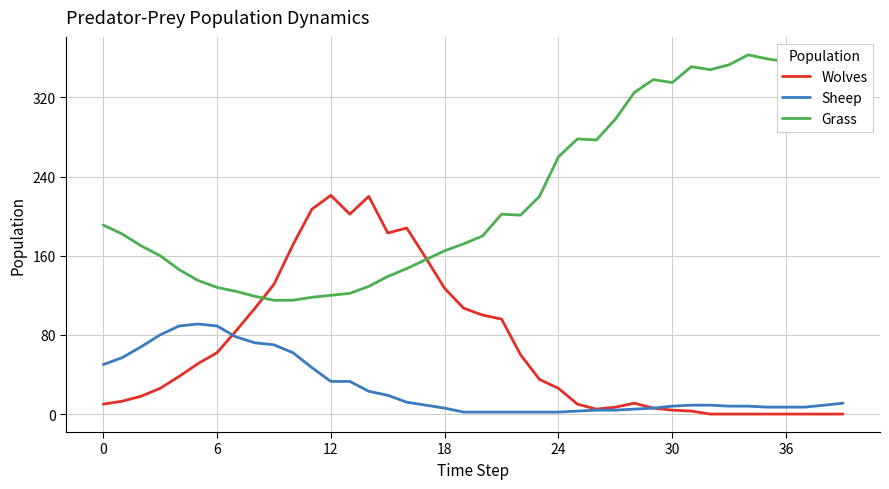

What is the minimum value for Sheep?

2